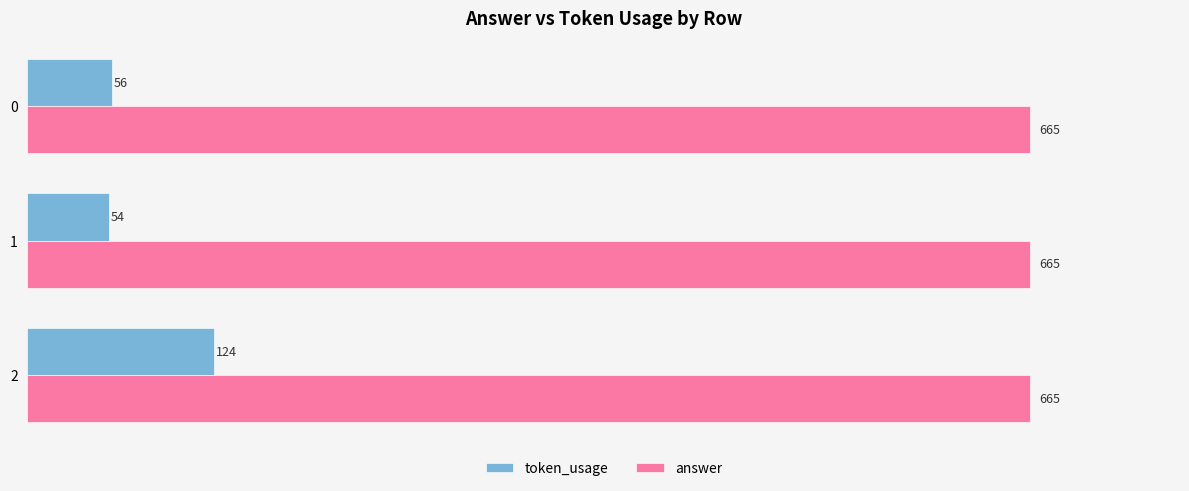

What is the greatest value displayed?

665